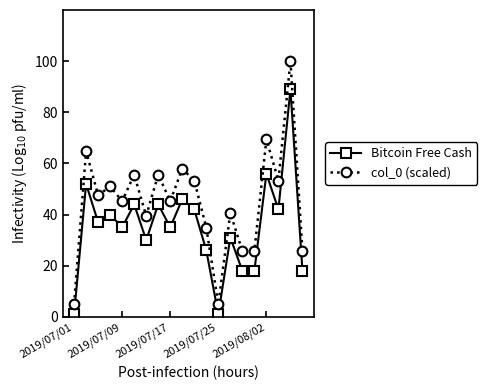

What is the maximum value shown in the chart?

100.0